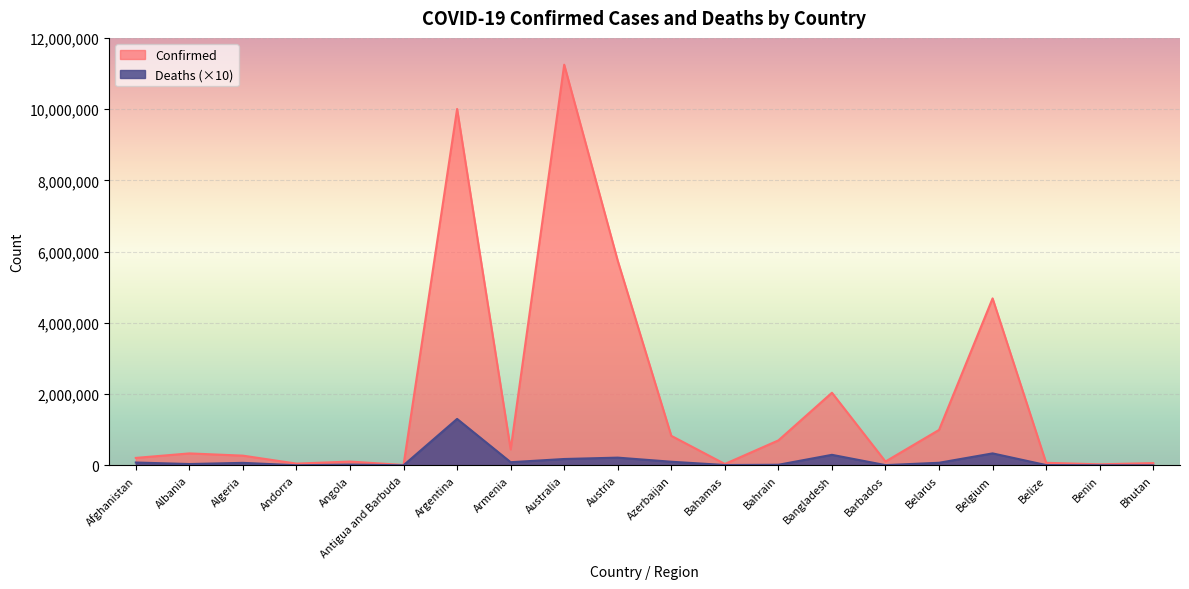

What position from the left is Afghanistan?

1